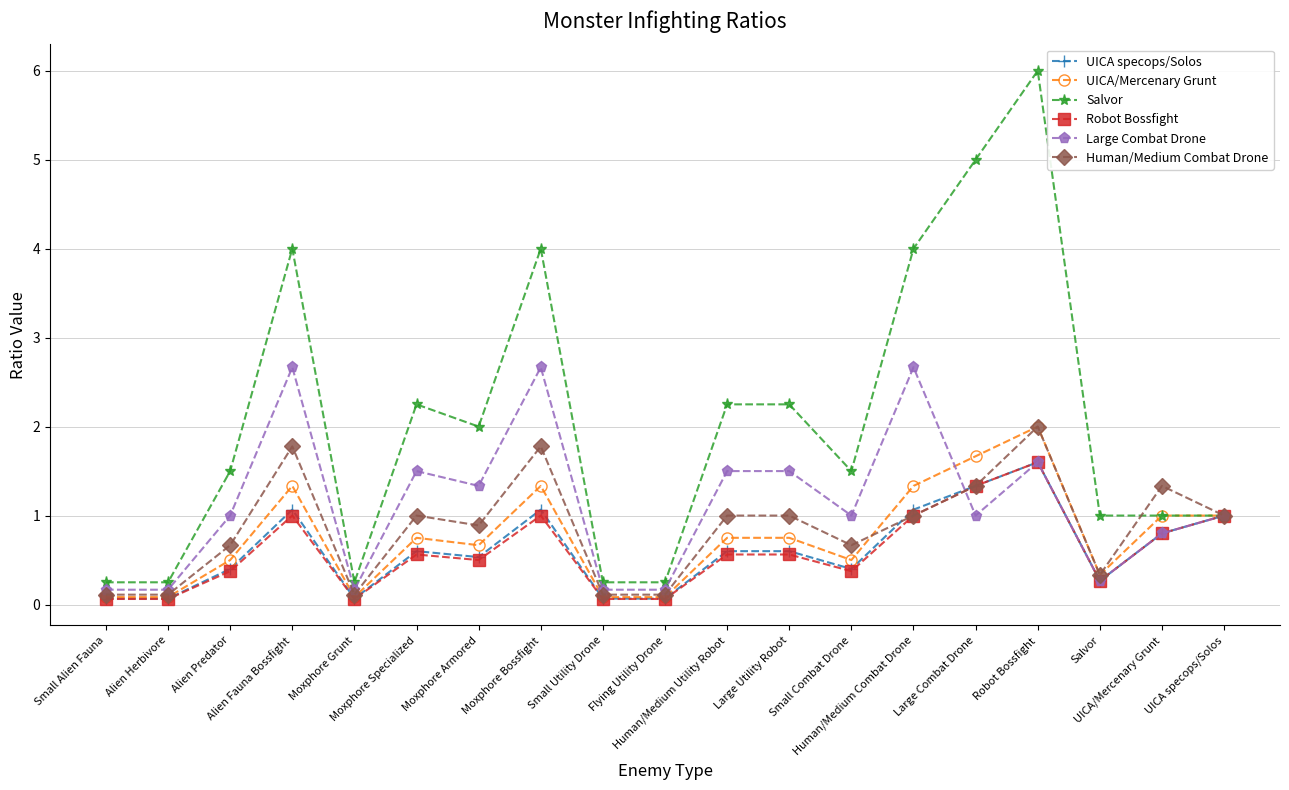

What is the greatest value displayed?

6.0